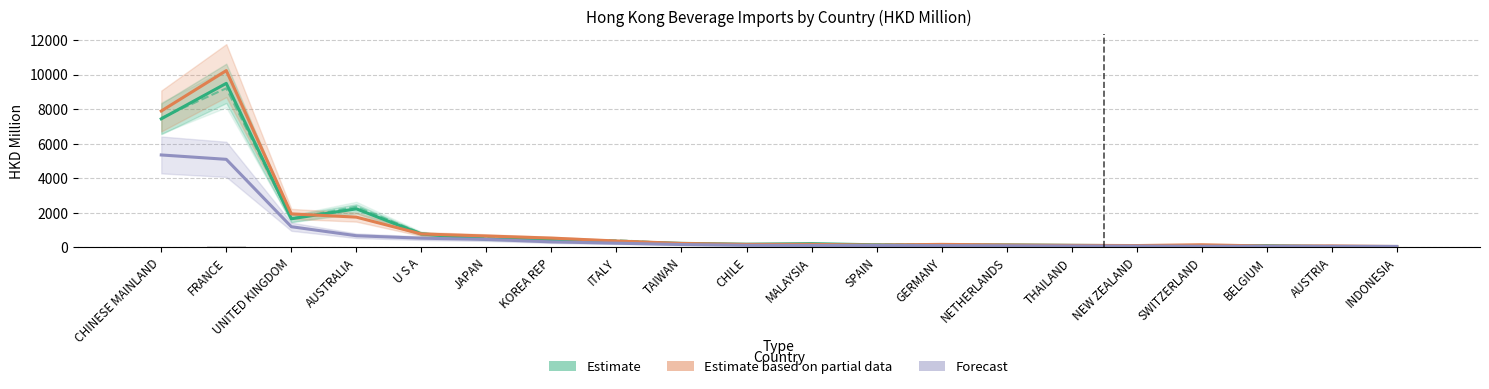

What is the label of the 4th bar from the left?

AUSTRALIA